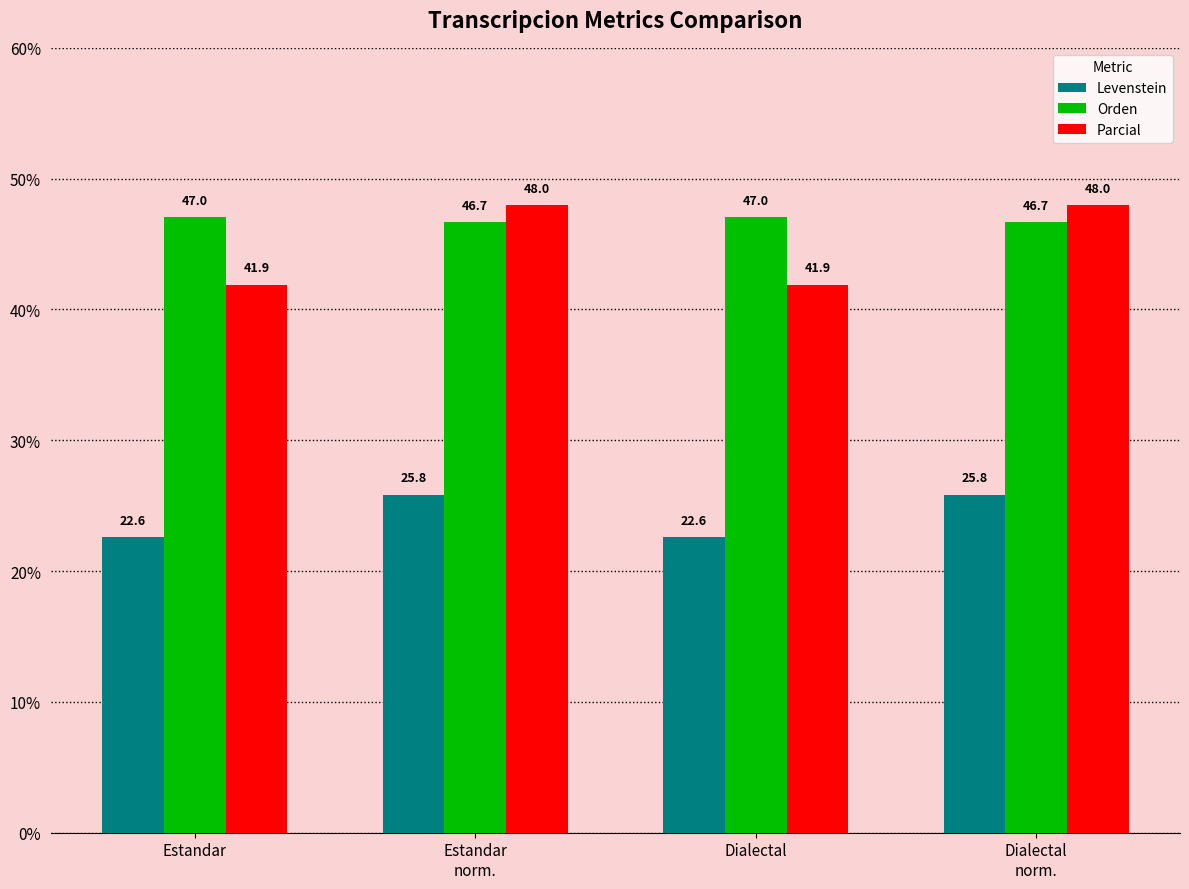

Read the Parcial value at Dialectal.

41.9